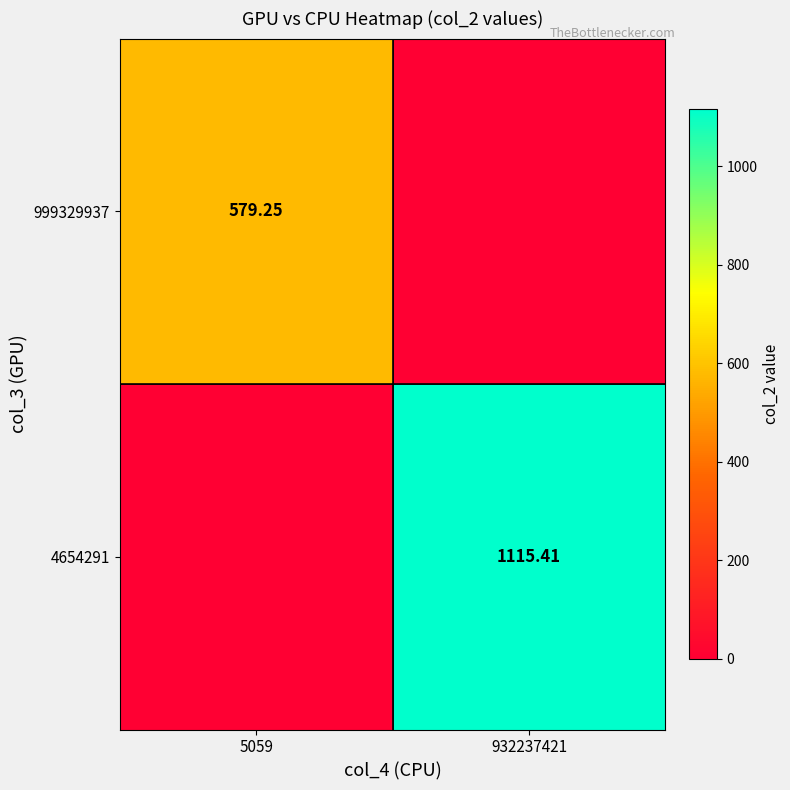

What is the sum of all 4654291 values?

1115.4